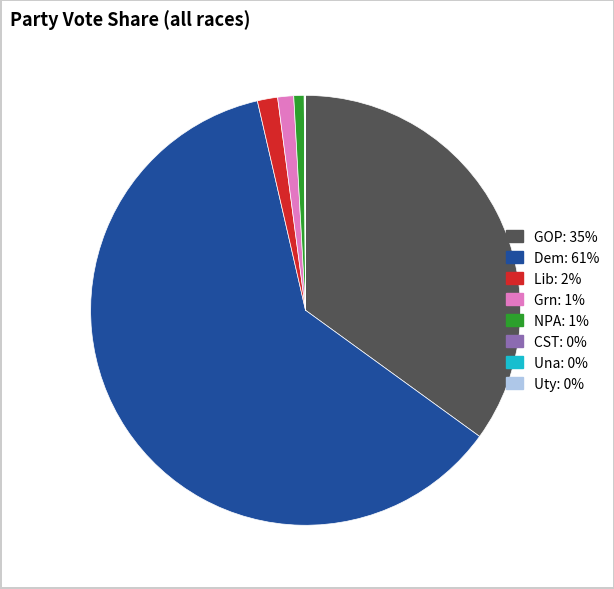

What is the largest slice in the pie chart?

Dem